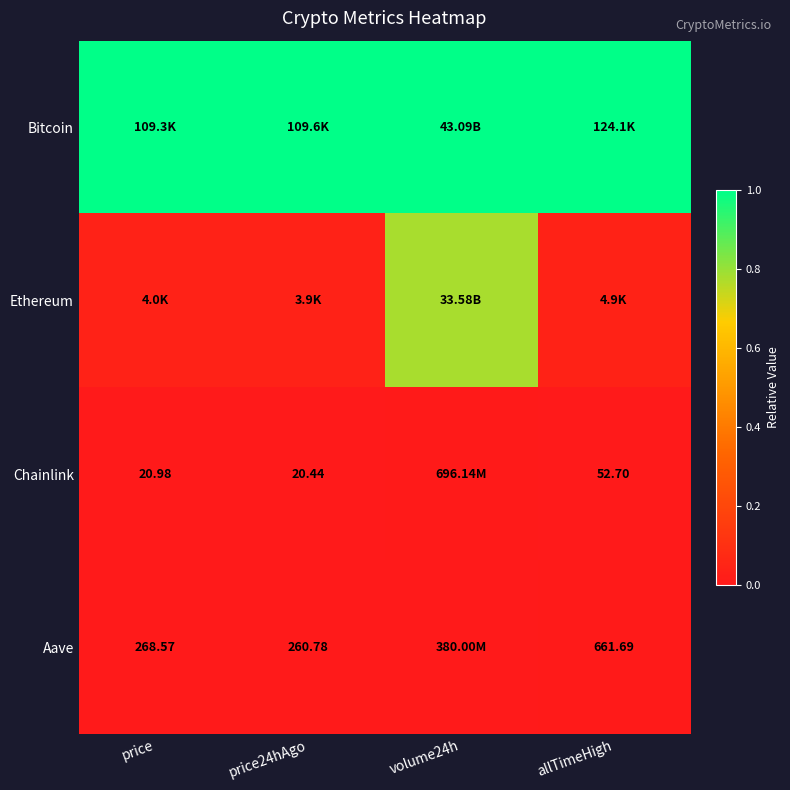

What is the total value across all series at price?

1.0